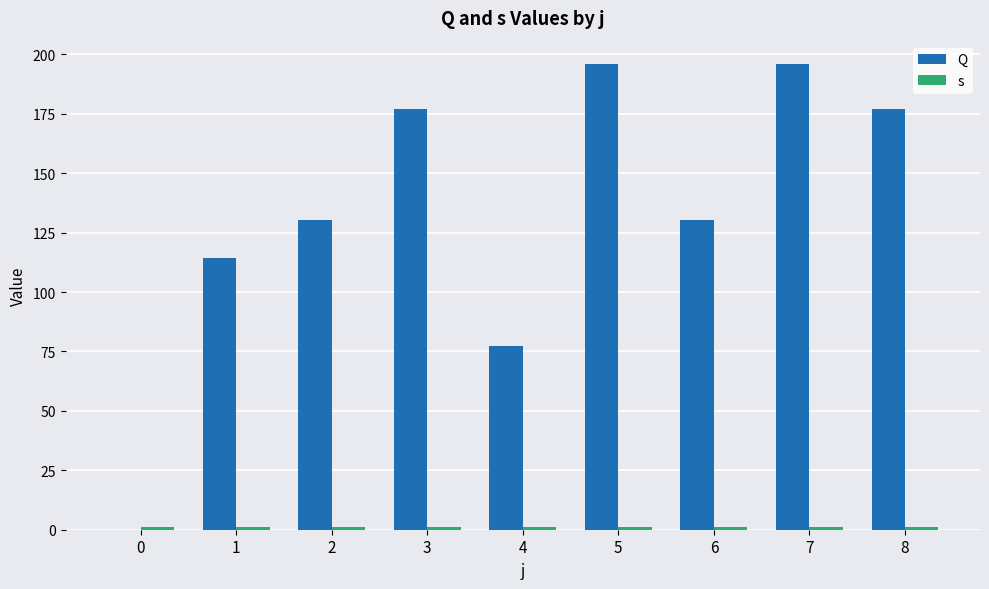

How many bars are there in each group?

2